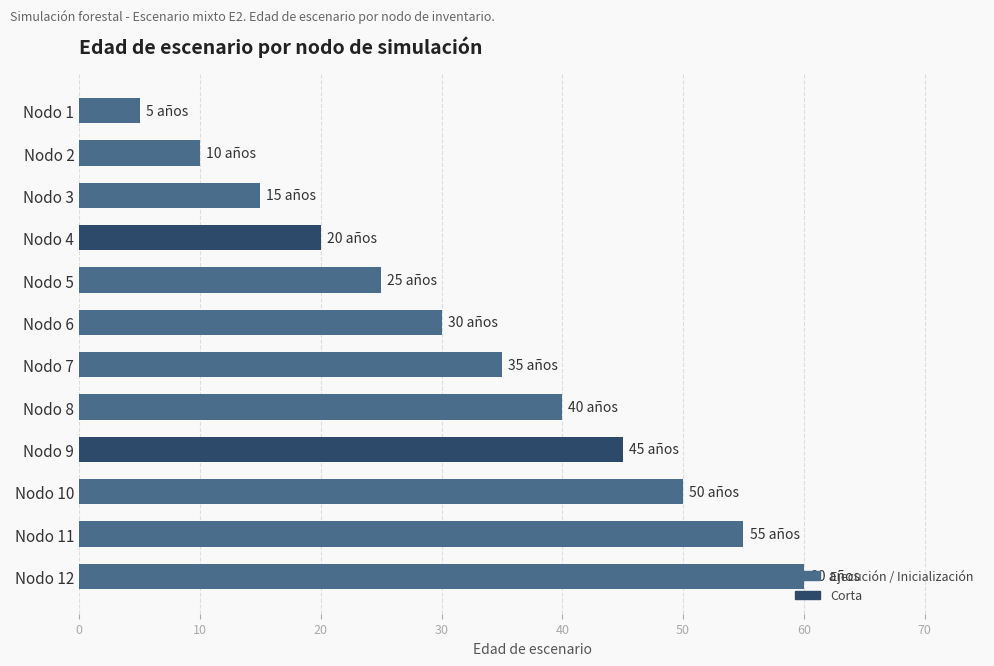

List the labels in order of value, largest first.

Nodo 12, Nodo 11, Nodo 10, Nodo 9, Nodo 8, Nodo 7, Nodo 6, Nodo 5, Nodo 4, Nodo 3, Nodo 2, Nodo 1